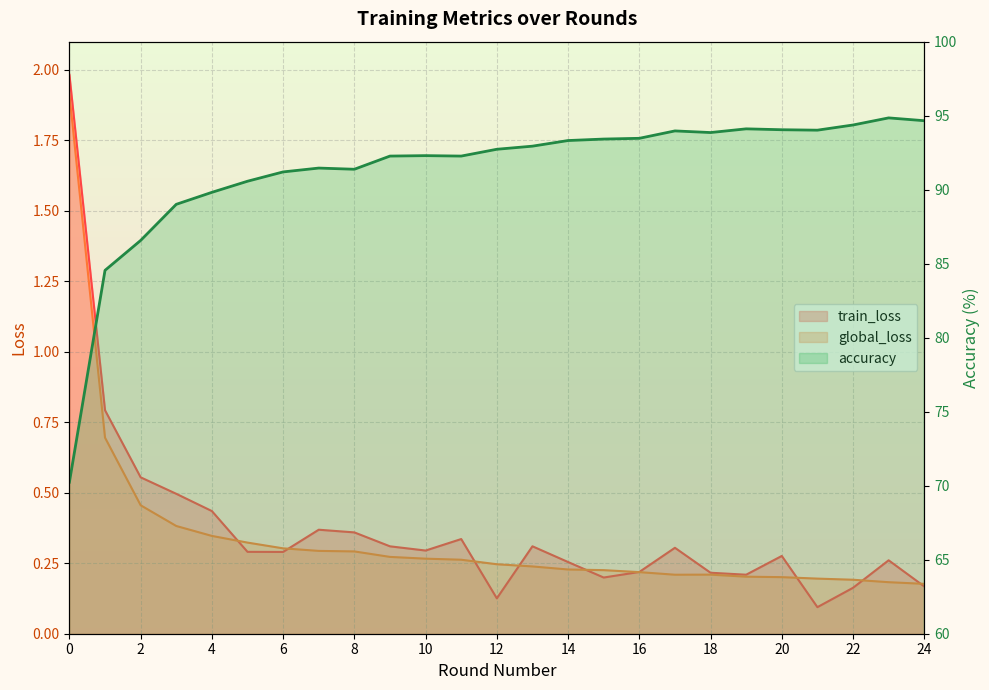

What is the average value of the accuracy series?

91.3